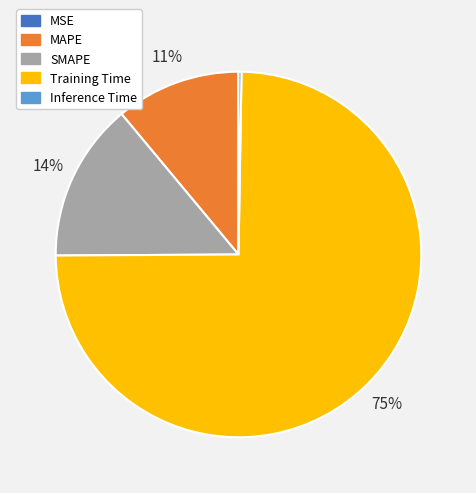

To the nearest percent, what portion does Training Time represent?

75%